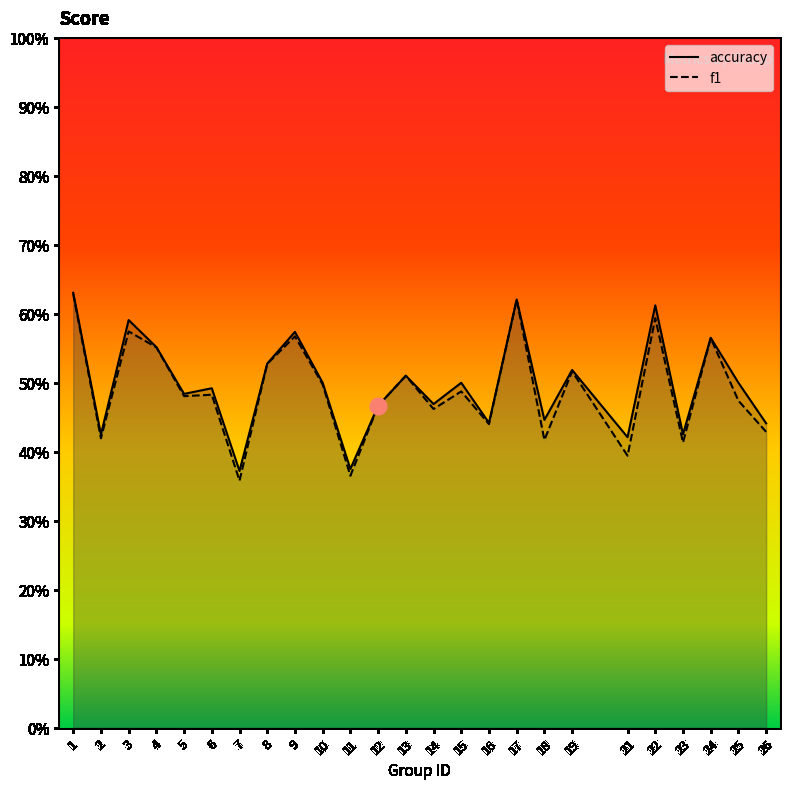

What is the value of the f1 point at the 13th from the left?

0.5